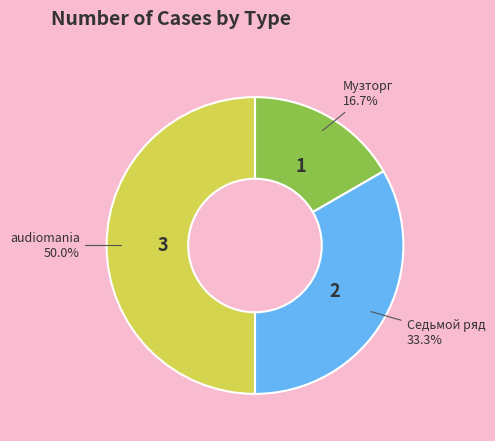

Rank the categories by value from lowest to highest.

Музторг, Седьмой ряд, audiomania